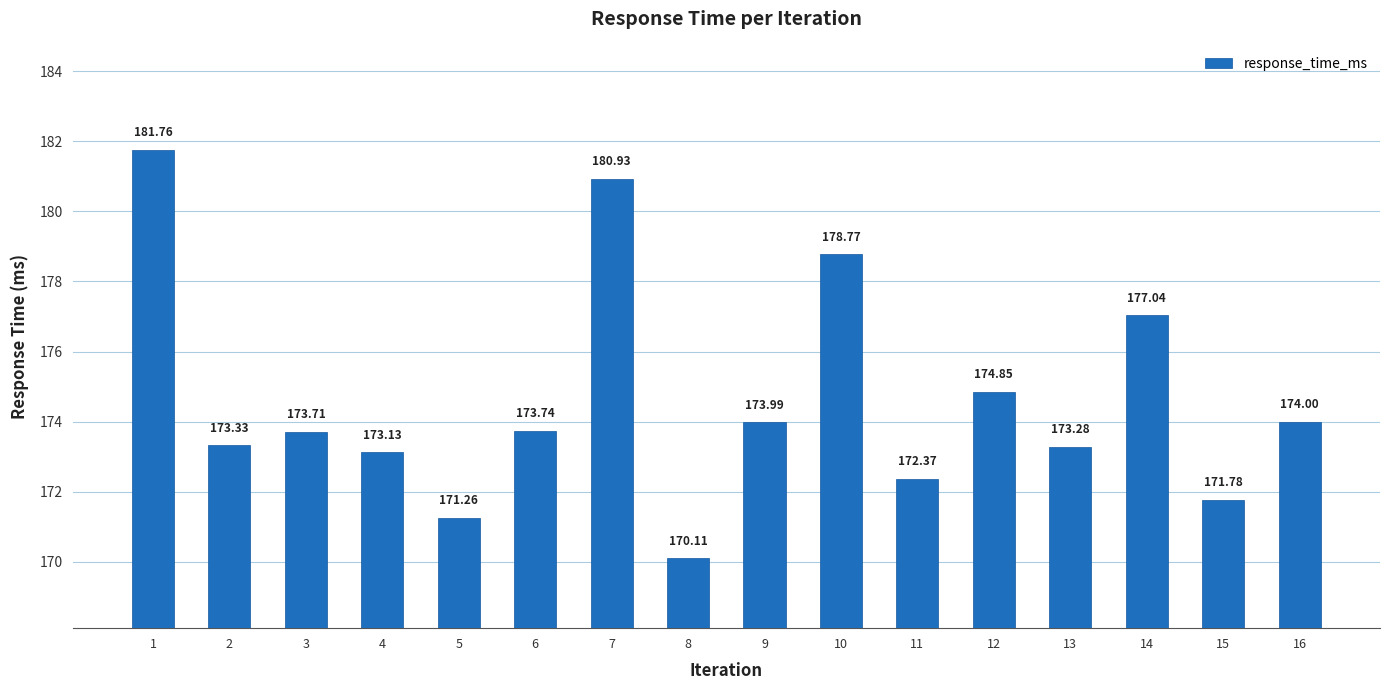

Rank the categories by value from lowest to highest.

8, 5, 15, 11, 4, 13, 2, 3, 6, 9, 16, 12, 14, 10, 7, 1